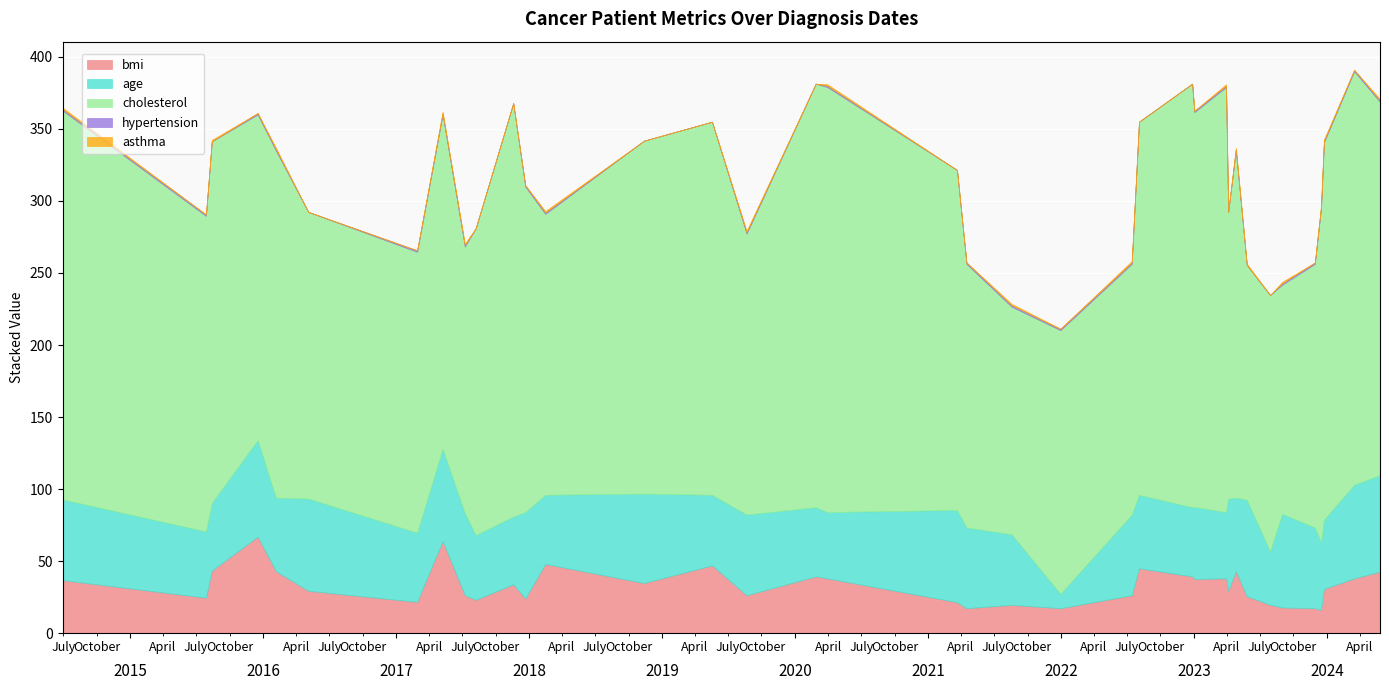

At which label does age first exceed 51?

2014-06-29